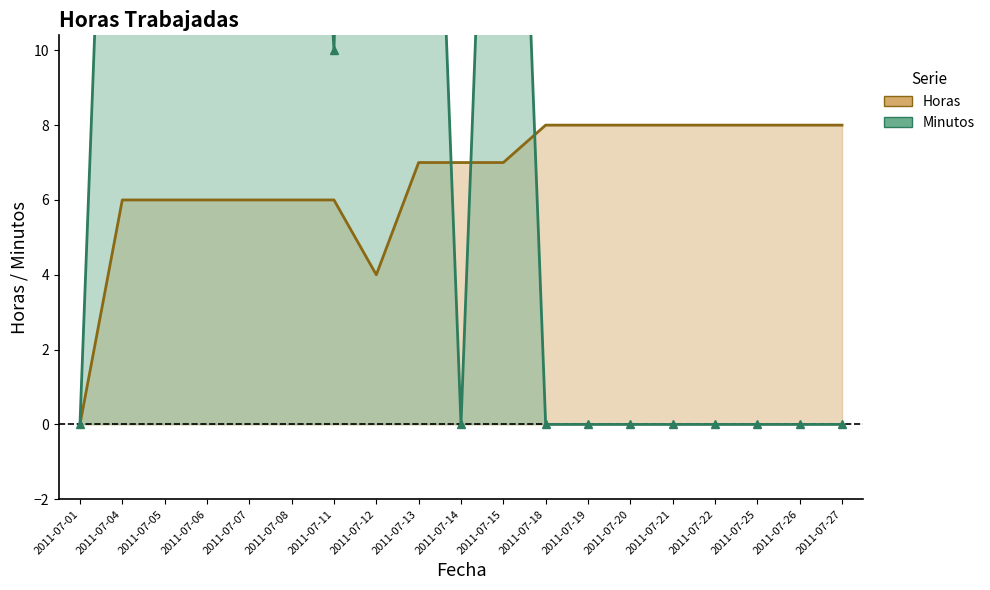

How many lines are shown in the chart?

2